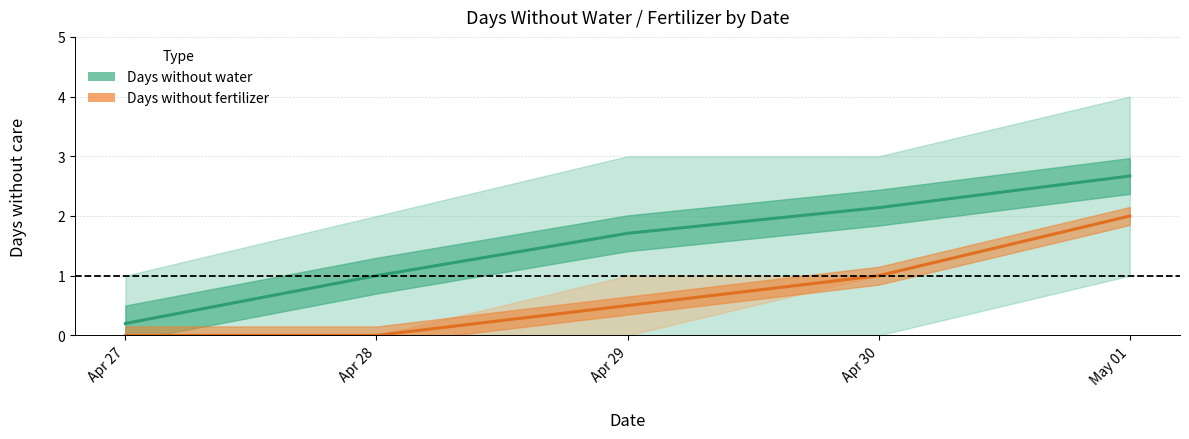

What is the sum of all Days without water values?

7.7